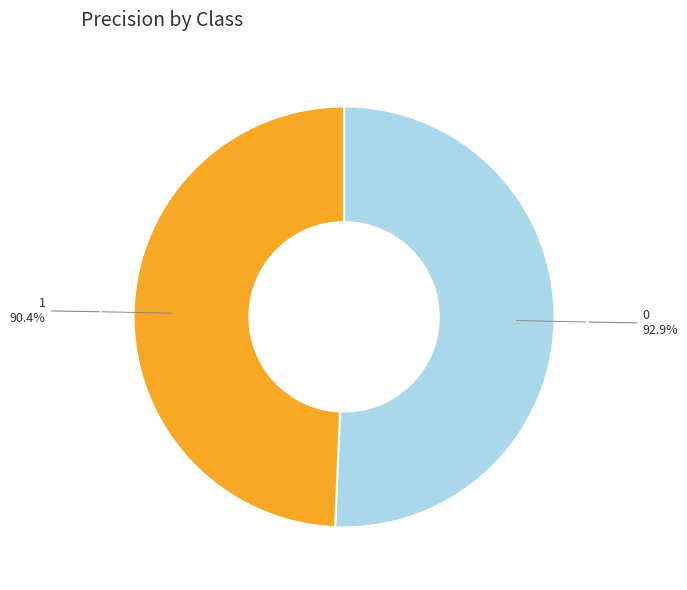

To the nearest percent, what is the difference between the largest and smallest slice percentages?

1%